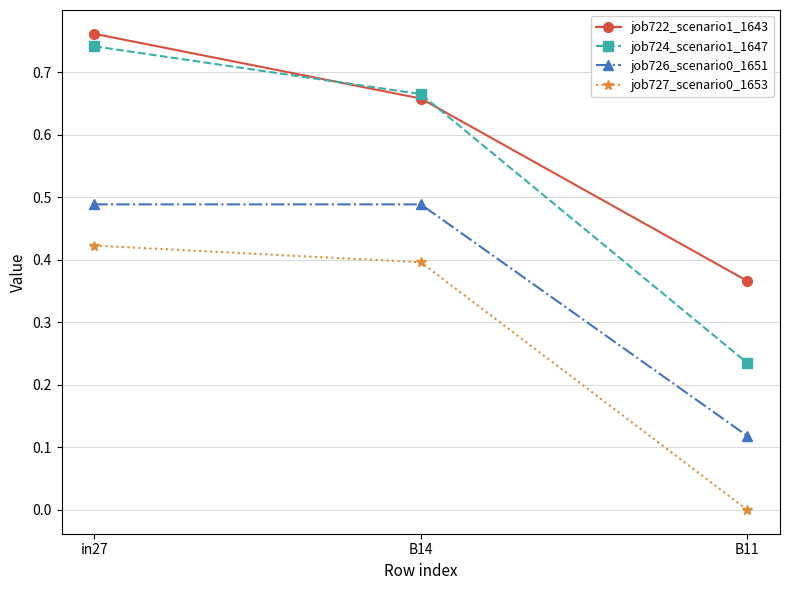

How many job722_scenario1_1643 values are between 0 and 1?

3